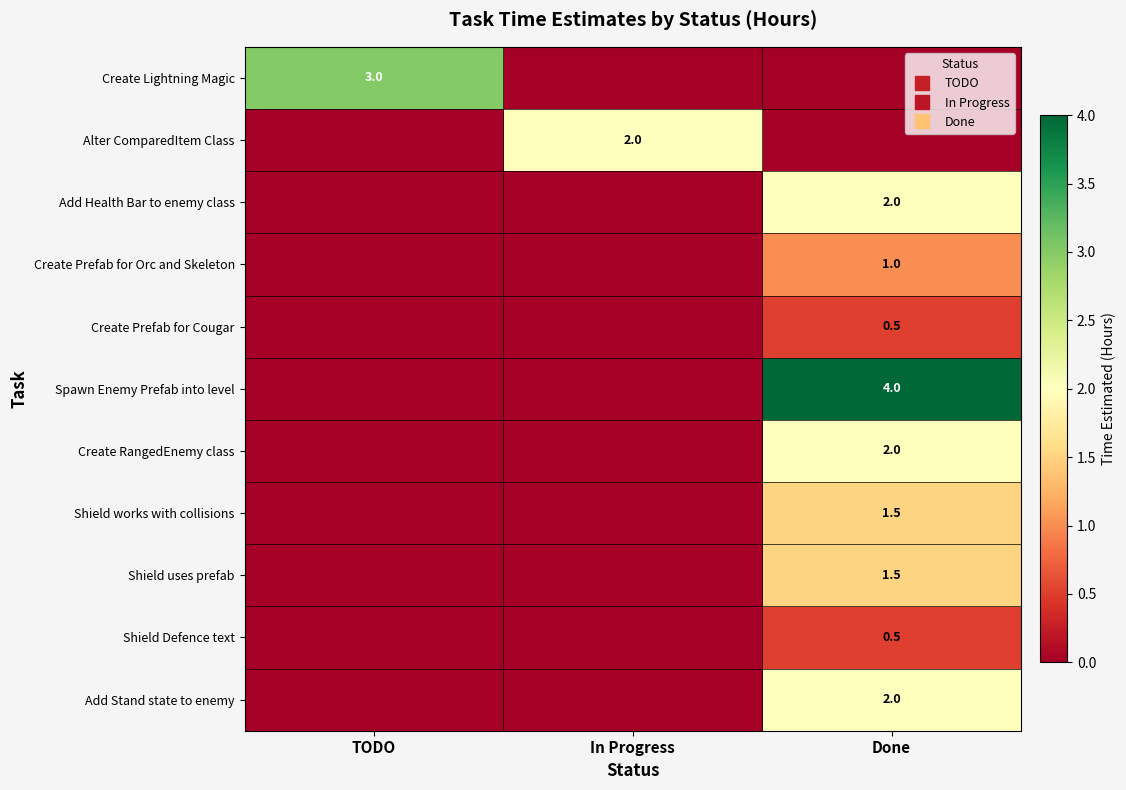

What is the spread (max minus min) of values at In Progress?

2.0